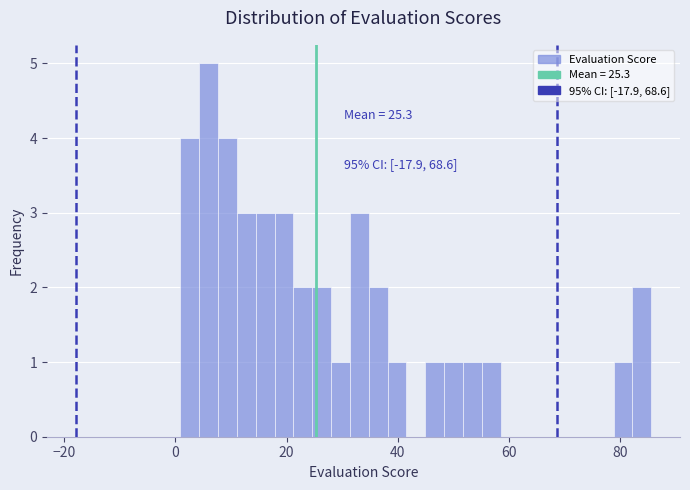

Around what value on the x-axis is the tallest bar? Give the approximate position of its centre, as read against the axis.

6